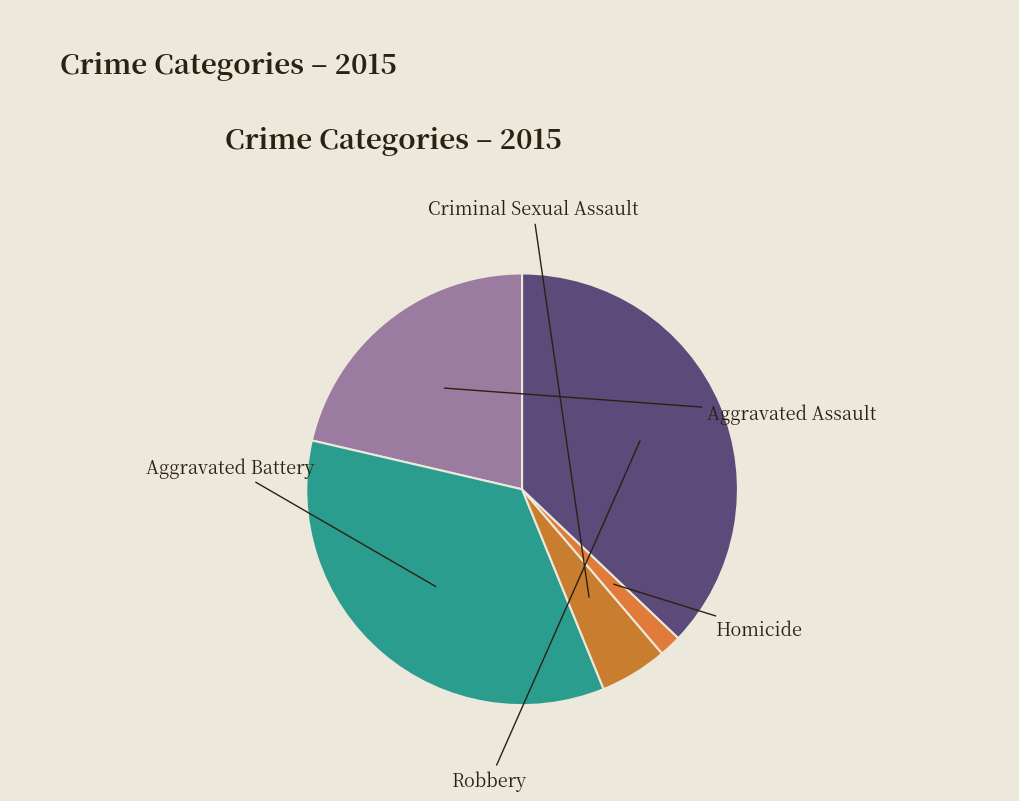

What is the largest slice in the pie chart?

Robbery